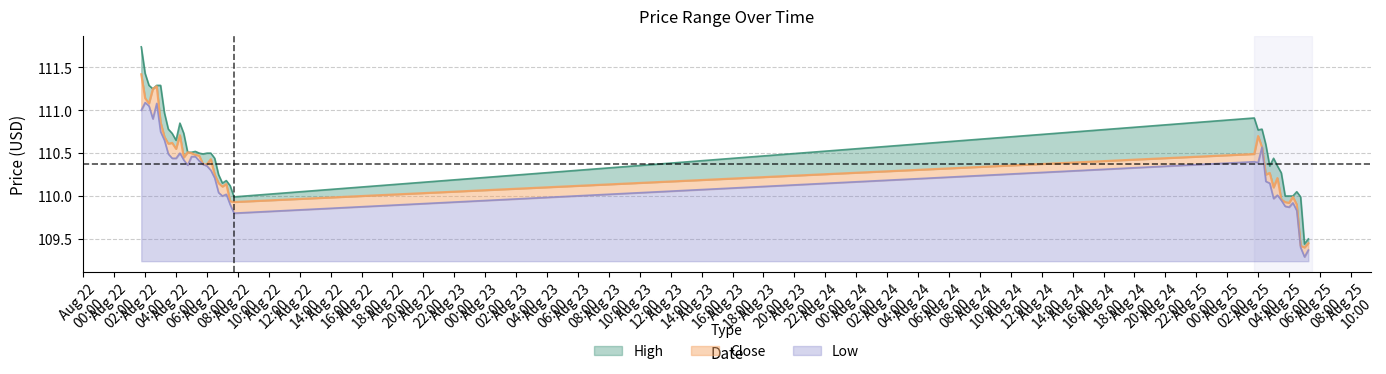

Reading left to right, extract all data points from this chart.

High: 0.3	0.3	0.2	0.0	0.0	0.4	0.3	0.2	0.1	0.1	0.1	0.3	0.0	0.0	0.0	0.0	0.1	0.1	0.1	0.2	0.1	0.0	0.0	0.2	0.1	0.4	0.1	0.2	0.3	0.1	0.3	0.1	0.3	0.1	0.1	0.0	0.2	0.6	0.0	0.1
Close: 0.4	0.1	0.0	0.3	0.2	0.1	0.0	0.1	0.2	0.1	0.2	0.0	0.2	0.0	0.0	0.1	0.0	0.0	0.1	0.0	0.1	0.1	0.1	0.0	0.1	0.1	0.3	0.0	0.1	0.1	0.1	0.2	0.0	0.1	0.0	0.1	0.1	0.0	0.1	0.1
Low: 1.8	1.8	1.8	1.7	1.8	1.5	1.4	1.2	1.2	1.2	1.3	1.2	1.1	1.2	1.2	1.2	1.1	1.1	1.1	1.0	0.8	0.8	0.8	0.7	0.6	1.2	1.1	1.3	0.9	0.9	0.7	0.8	0.7	0.6	0.6	0.7	0.6	0.2	0.0	0.1